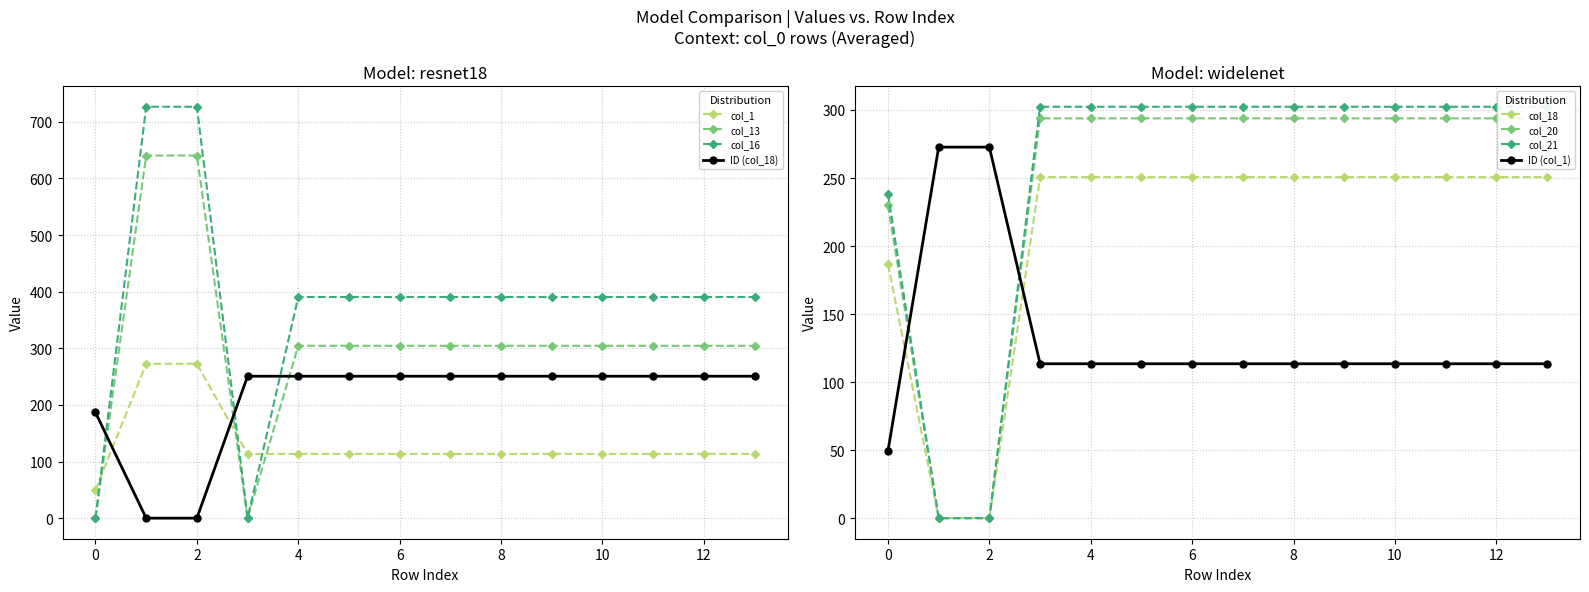

What is the approximate value of col_18 at 4?

250.7